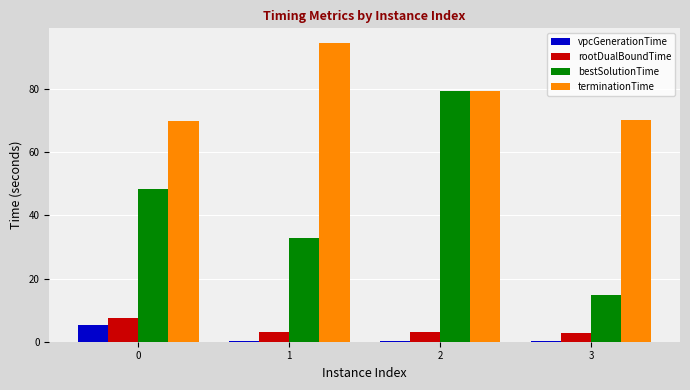

What is the sum of all bestSolutionTime values?

175.6